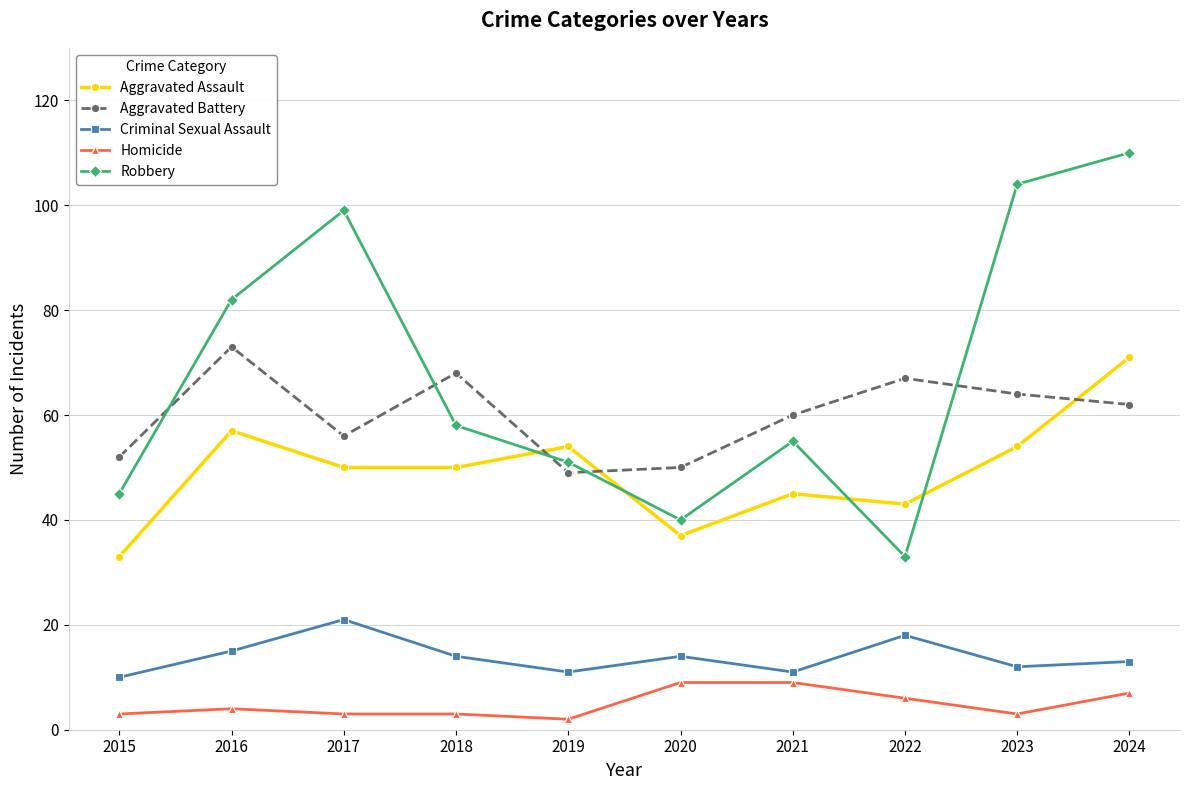

Between which two adjacent categories do Robbery and Aggravated Assault first intersect?

2018 and 2019